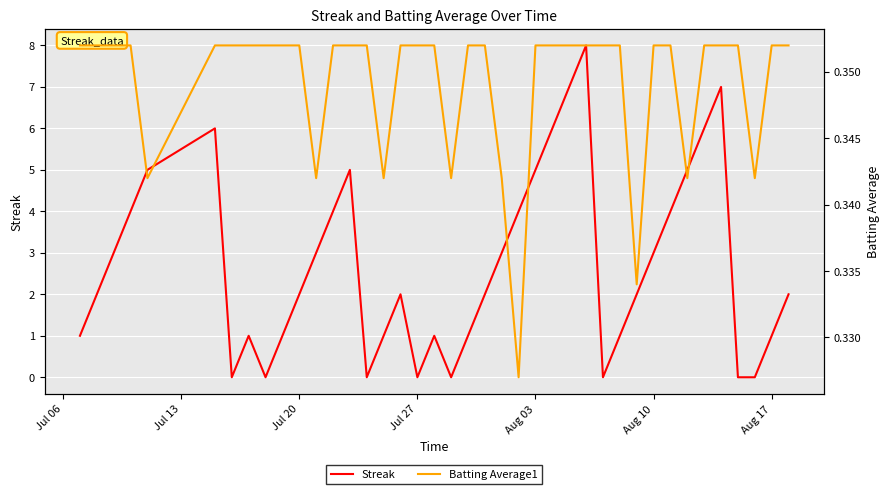

What is the minimum value for Batting Average1?

0.3